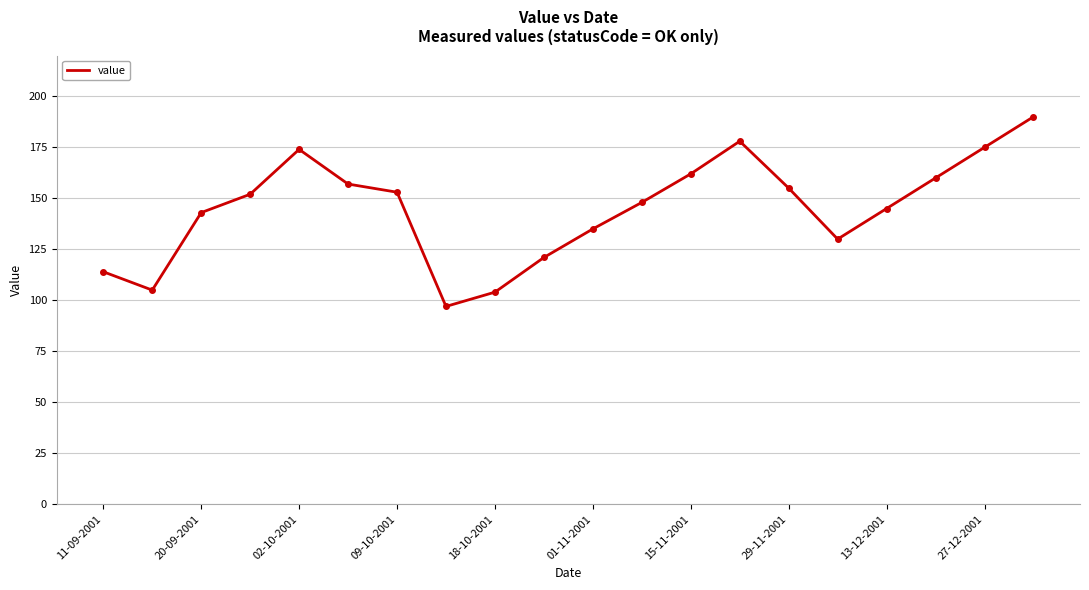

What is the smallest value displayed?

97